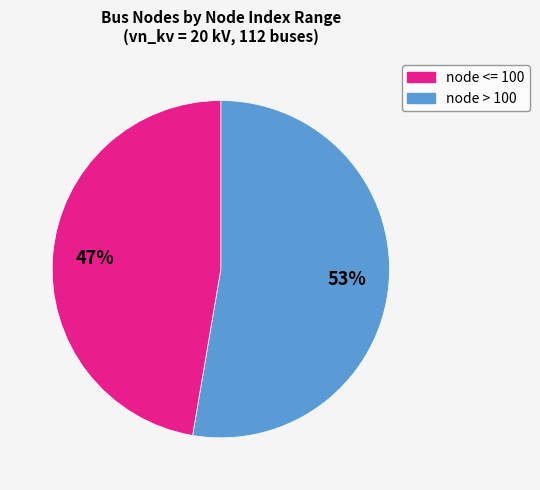

To the nearest percent, what is the average slice percentage?

50%